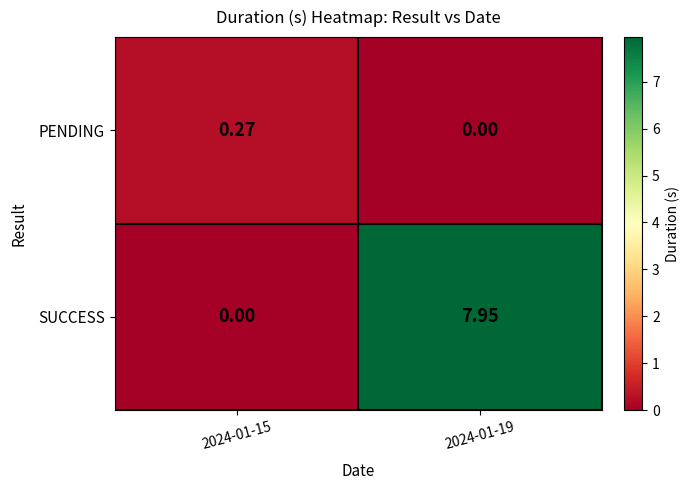

Between 2024-01-15 and 2024-01-19, which series saw the biggest shift?

SUCCESS